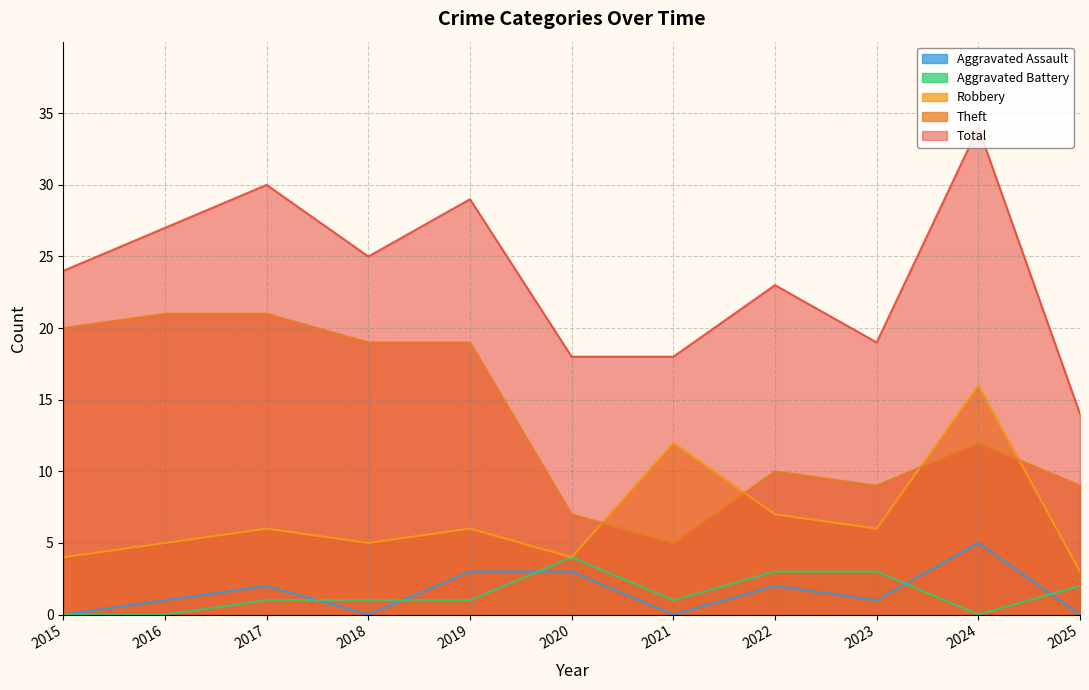

How many interior local valleys does the Theft series have?

2